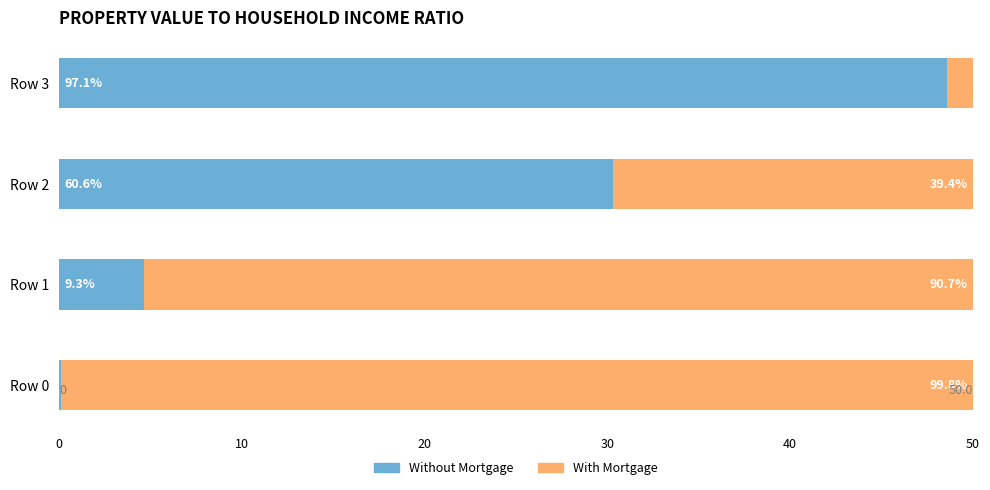

Reading left to right, what are all the values shown in this chart?

Without Mortgage: 0.1	4.7	30.3	48.6
With Mortgage: 49.9	45.3	19.7	1.4